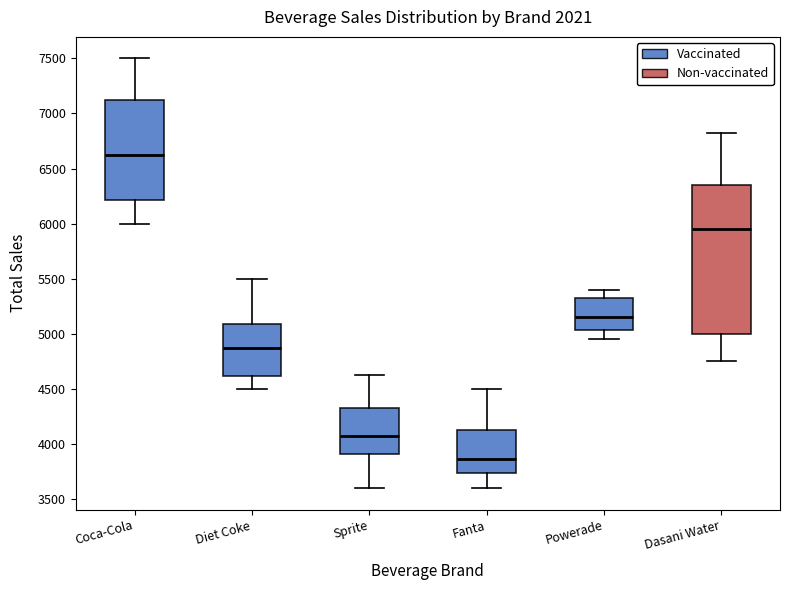

Reading left to right, read every box against the y-axis: the position of its median line, the range the box covers, and the ends of its whiskers. The values are not printed on the chart, so give them approximately, as read against the axis.

Coca-Cola: median 6650, box 6200 to 7150, whiskers 6000 to 7500
Diet Coke: median 4900, box 4600 to 5100, whiskers 4500 to 5500
Sprite: median 4100, box 3900 to 4350, whiskers 3600 to 4650
Fanta: median 3850, box 3750 to 4150, whiskers 3600 to 4500
Powerade: median 5150, box 5050 to 5350, whiskers 4950 to 5400
Dasani Water: median 5950, box 5000 to 6350, whiskers 4750 to 6850